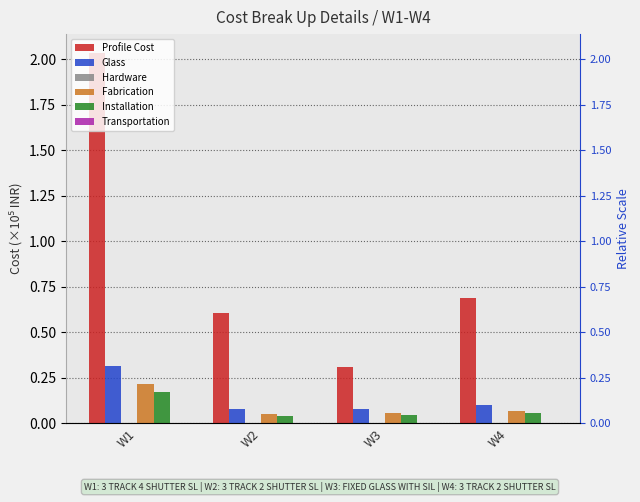

Which has a higher value, W3 or W1?

W1